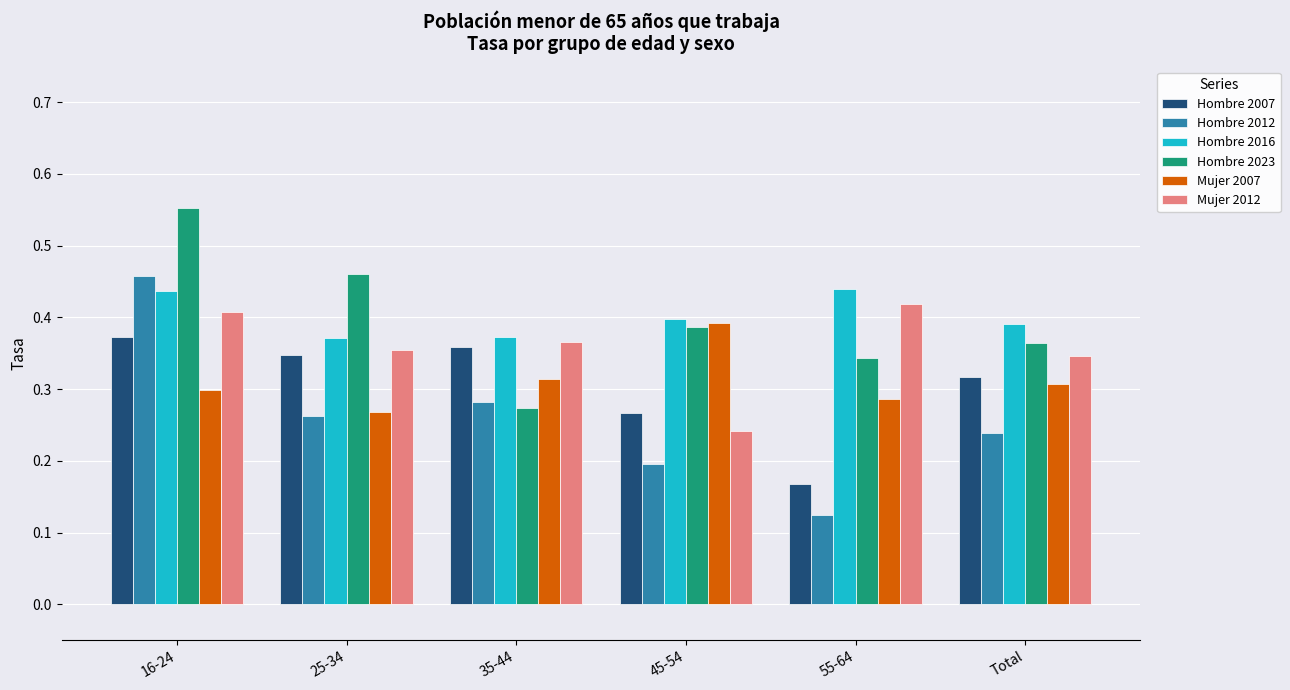

Is the value of Hombre 2023 at Total greater than the value of Mujer 2012 at 55-64?

No